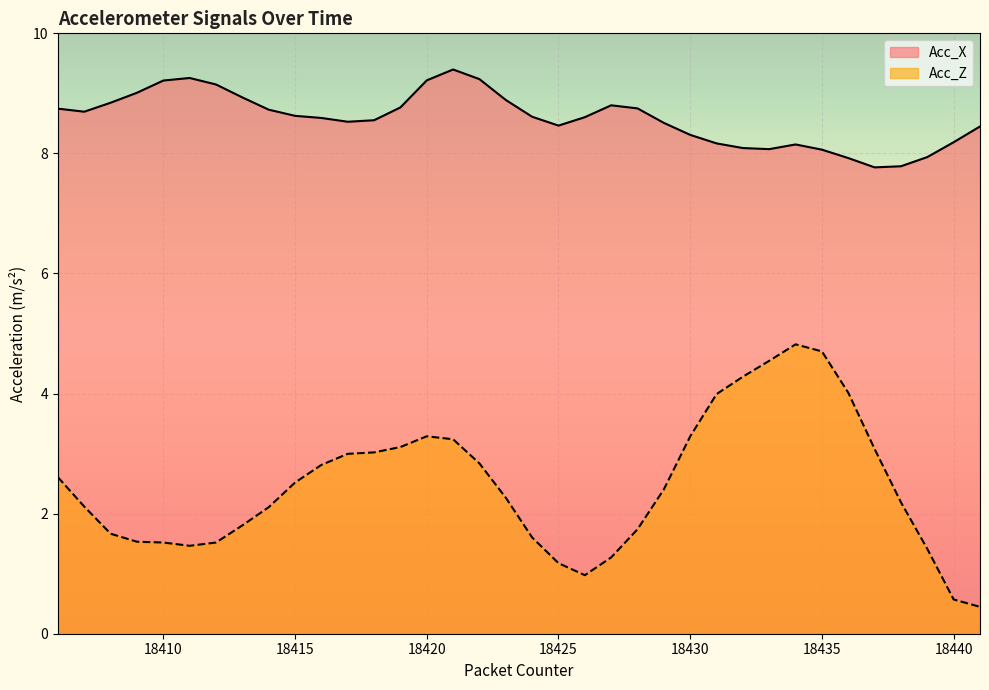

What is the difference between the second highest and minimum values in the Acc_X series?

1.5